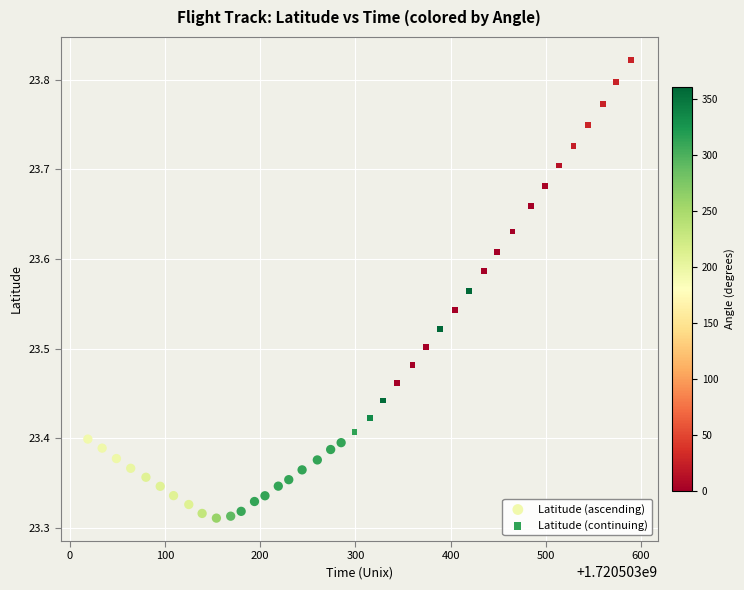

Which series reaches the maximum Y coordinate?

Latitude (continuing)